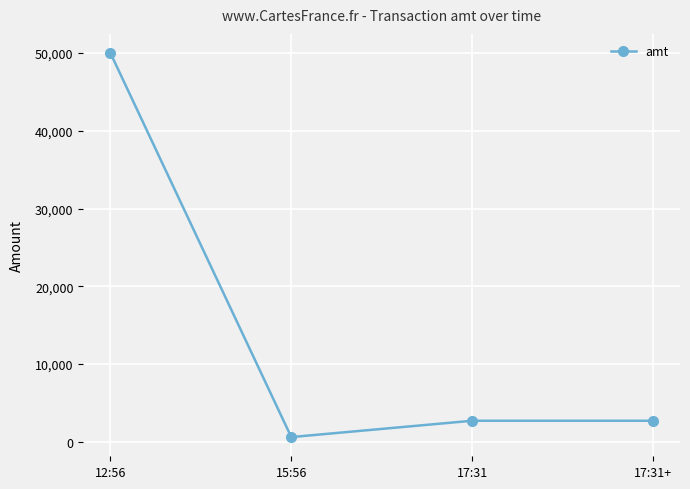

How many lines are shown in the chart?

1